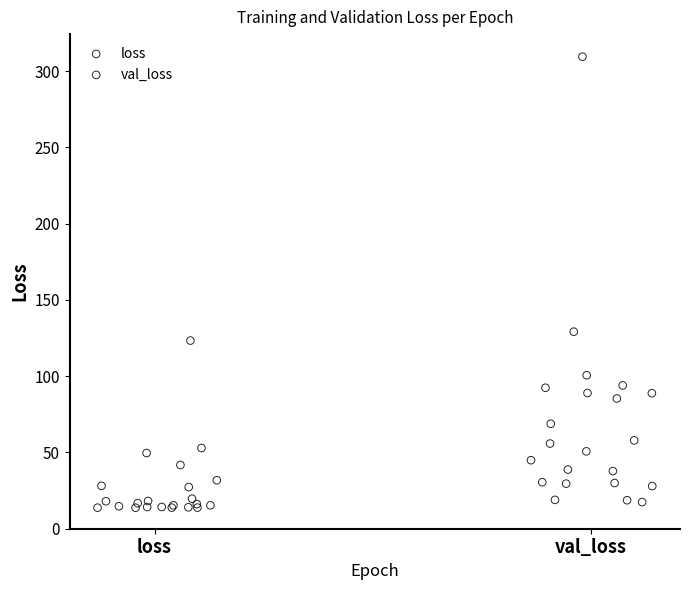

Which series contains the highest Y value?

val_loss